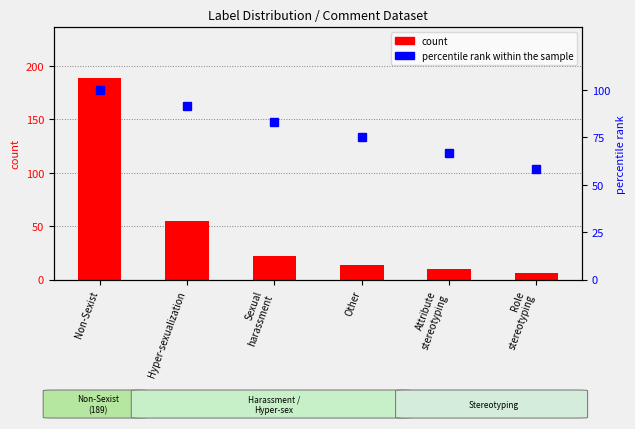

What is the total value across all series at Other?

89.0